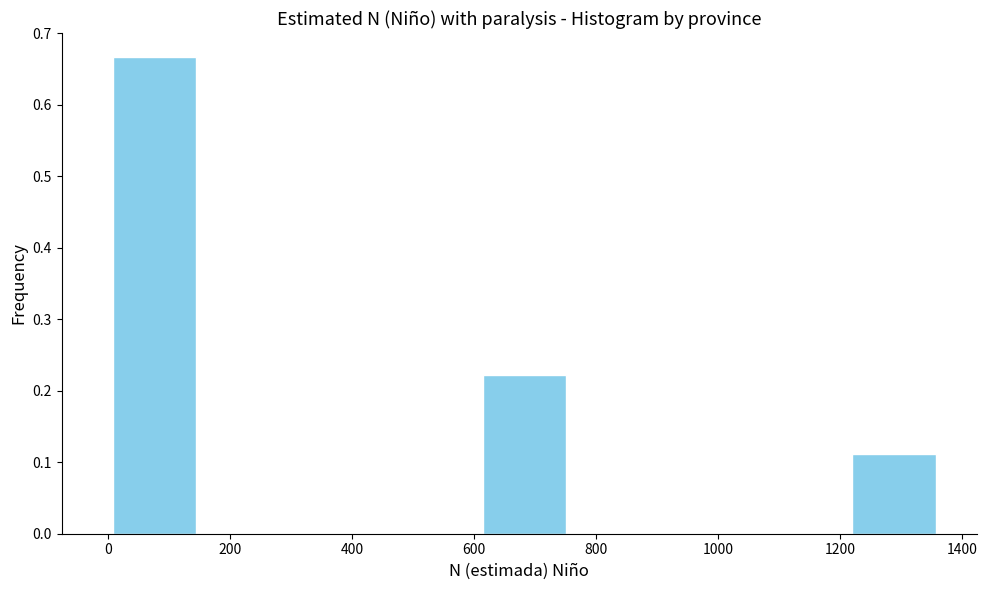

How tall is the bar that spans 1220 to 1360 on the x-axis? Neither the bar edges nor the heights are printed on the chart, so give them approximately, as read against the axes.

0.11